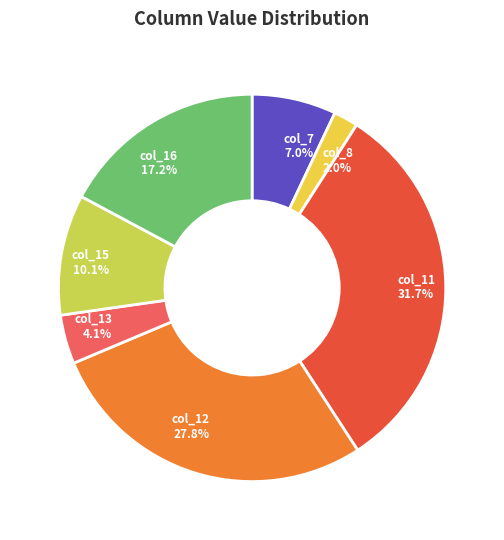

Which slice is the smallest?

col_8